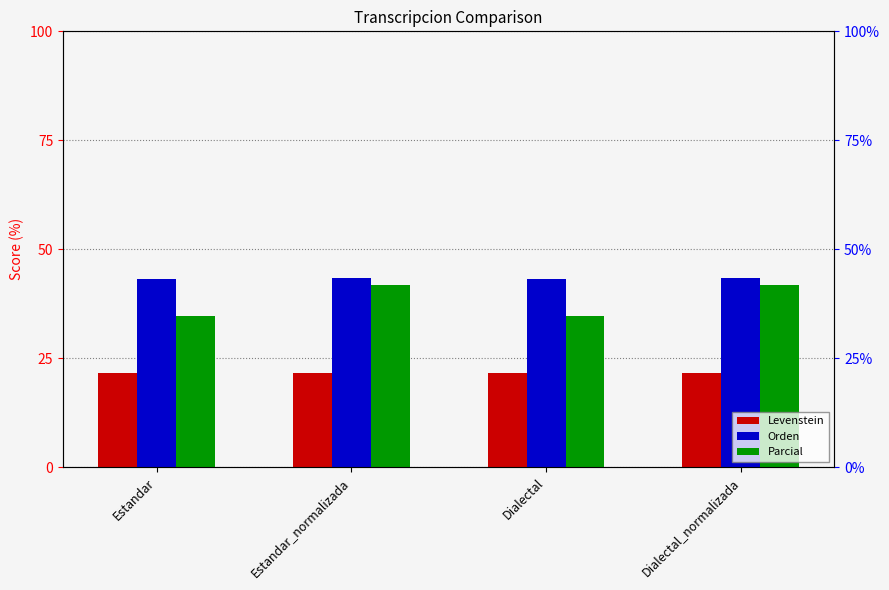

What is the greatest value displayed?

43.5